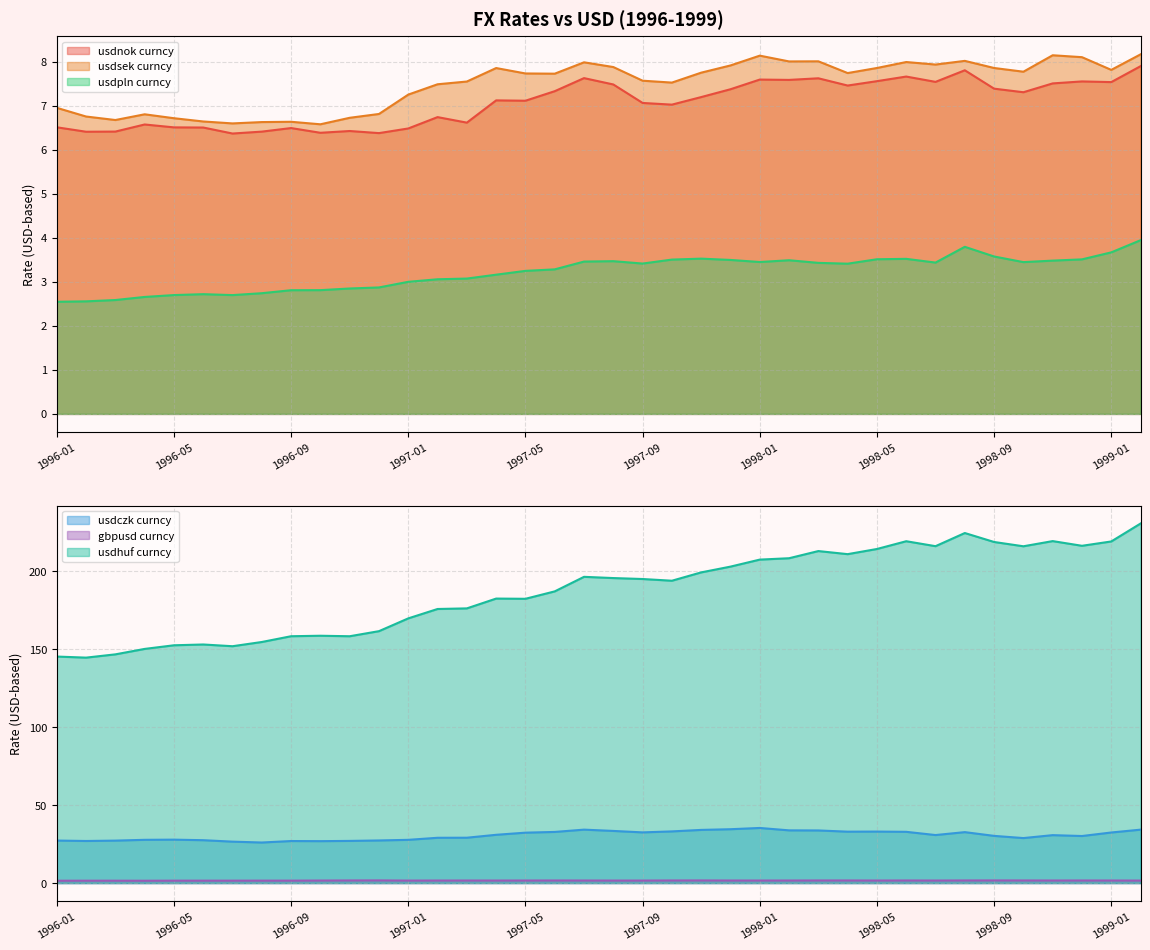

True or false: usdpln curncy and usdhuf curncy cross at least once.

False